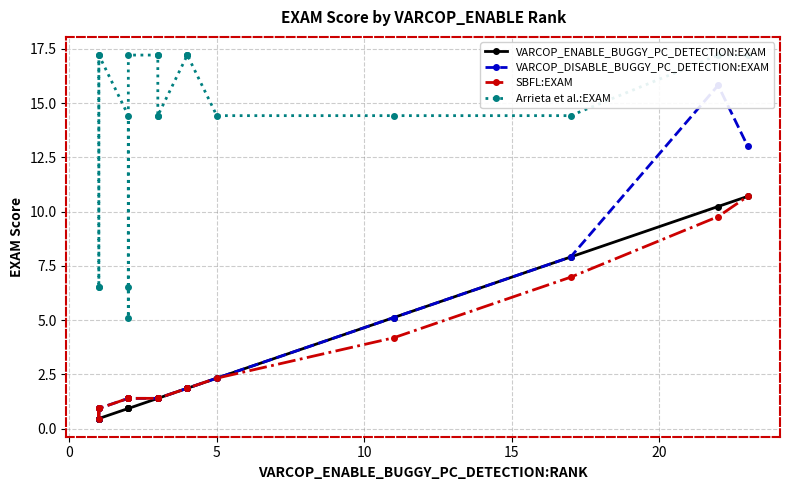

Is it true that VARCOP_ENABLE_BUGGY_PC_DETECTION:EXAM equals 2.4 at 17?

False